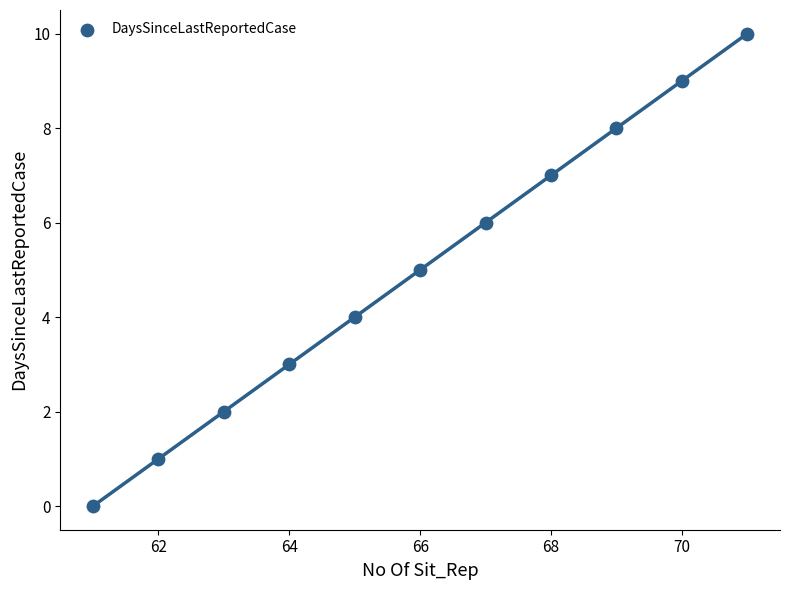

What is the range of Y values (max minus min)?

10